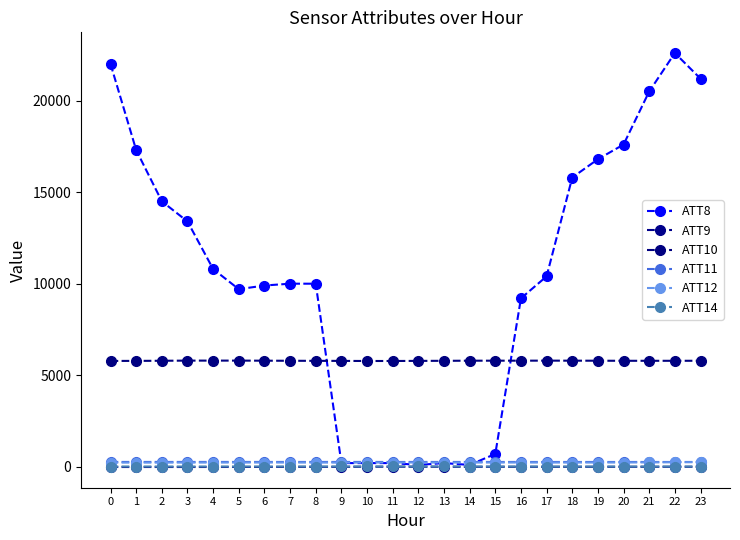

What are all the series names shown in the legend?

ATT8, ATT9, ATT10, ATT11, ATT12, ATT14